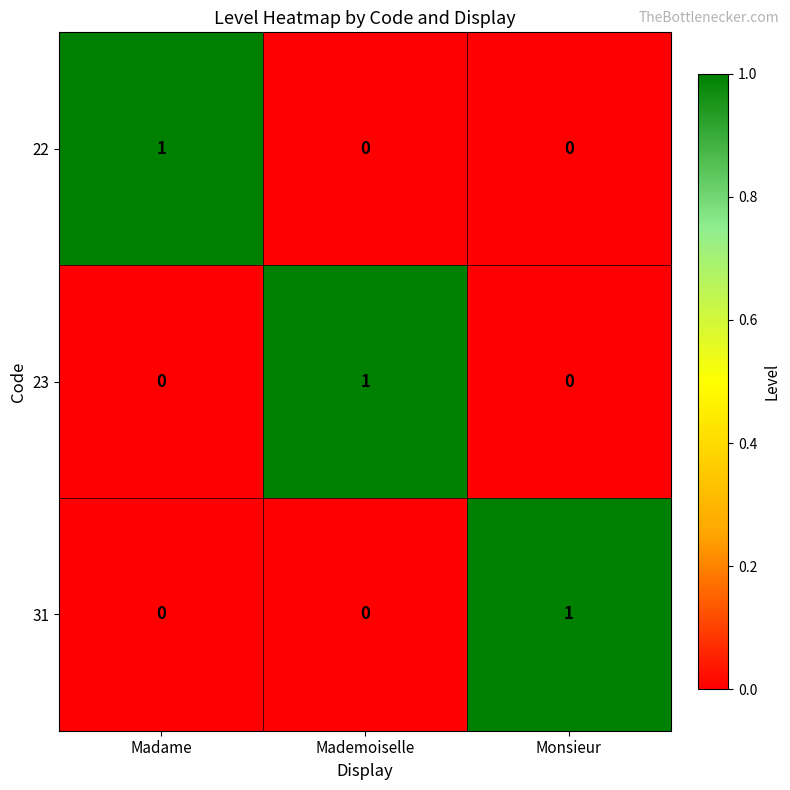

What is the spread (max minus min) of values at Monsieur?

1